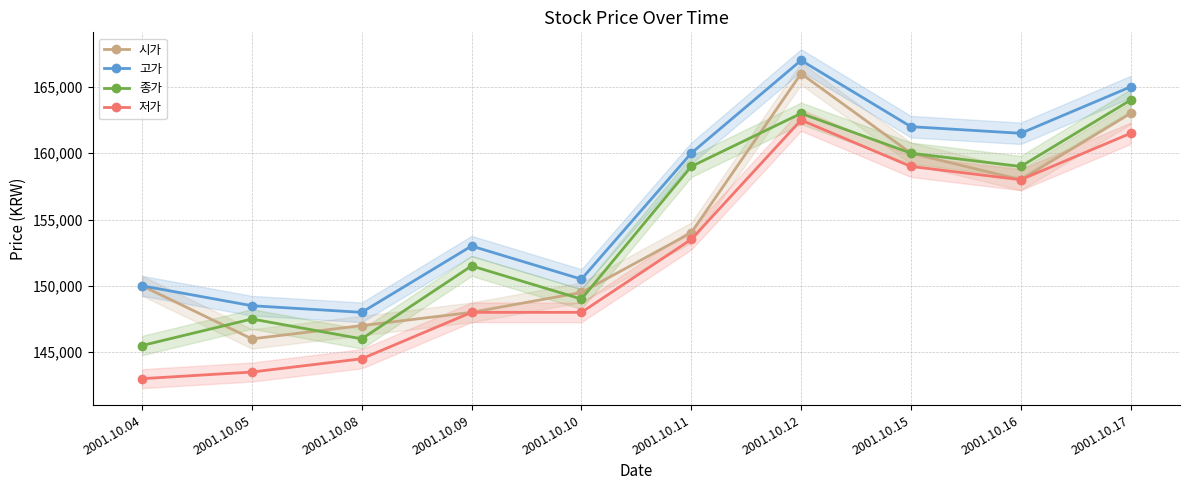

Reading left to right, transcribe all the data shown in this chart.

시가: 2001.10.04=150000	2001.10.05=146000	2001.10.08=147000	2001.10.09=148000	2001.10.10=149500	2001.10.11=154000	2001.10.12=166000	2001.10.15=160000	2001.10.16=158000	2001.10.17=163000
고가: 2001.10.04=150000	2001.10.05=148500	2001.10.08=148000	2001.10.09=153000	2001.10.10=150500	2001.10.11=160000	2001.10.12=167000	2001.10.15=162000	2001.10.16=161500	2001.10.17=165000
종가: 2001.10.04=145500	2001.10.05=147500	2001.10.08=146000	2001.10.09=151500	2001.10.10=149000	2001.10.11=159000	2001.10.12=163000	2001.10.15=160000	2001.10.16=159000	2001.10.17=164000
저가: 2001.10.04=143000	2001.10.05=143500	2001.10.08=144500	2001.10.09=148000	2001.10.10=148000	2001.10.11=153500	2001.10.12=162500	2001.10.15=159000	2001.10.16=158000	2001.10.17=161500